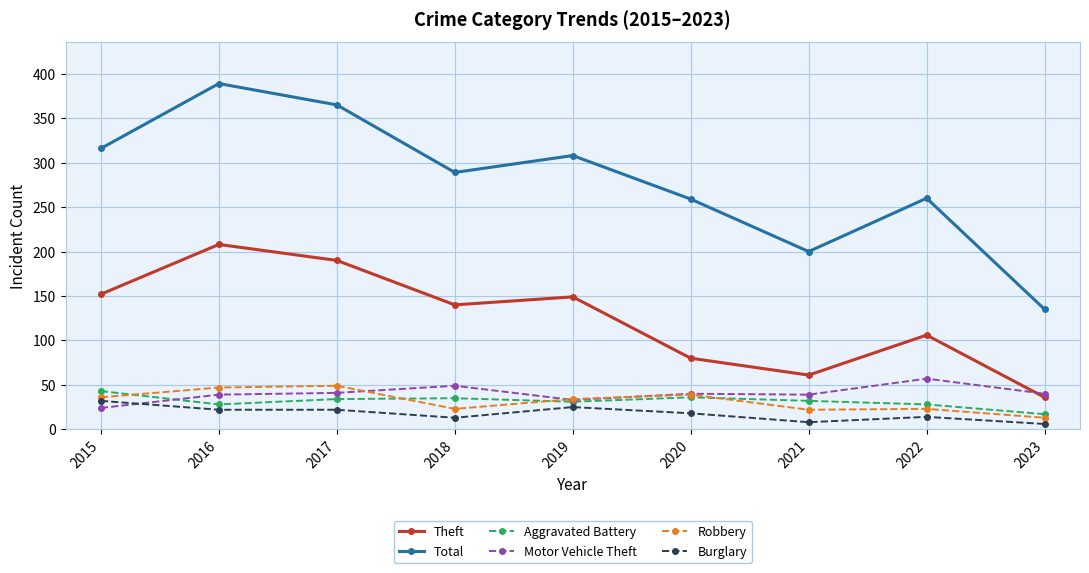

How many distinct data groups are displayed?

6